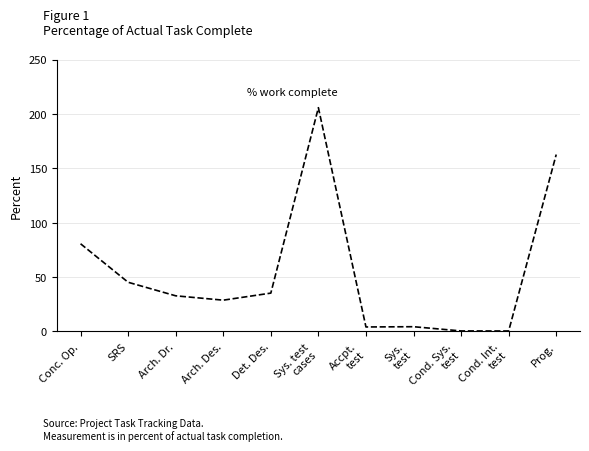

At which category does the data reach its first local valley?

Arch. Des.